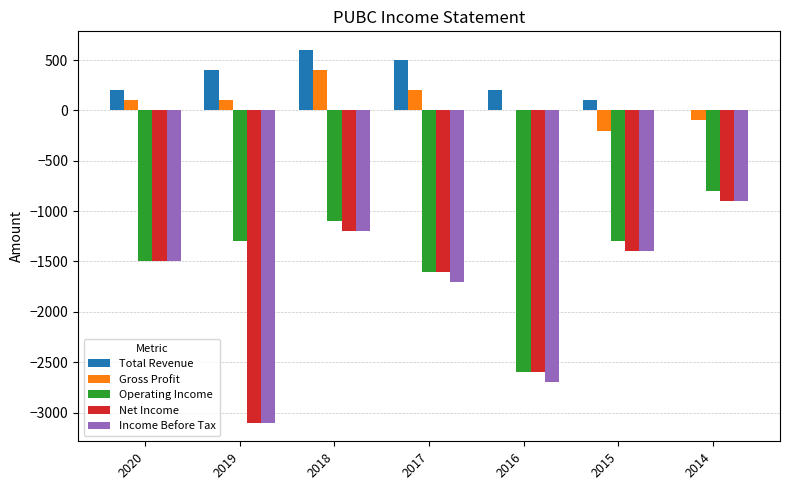

True or false: Income Before Tax has a value of -4070 at 2016.

False